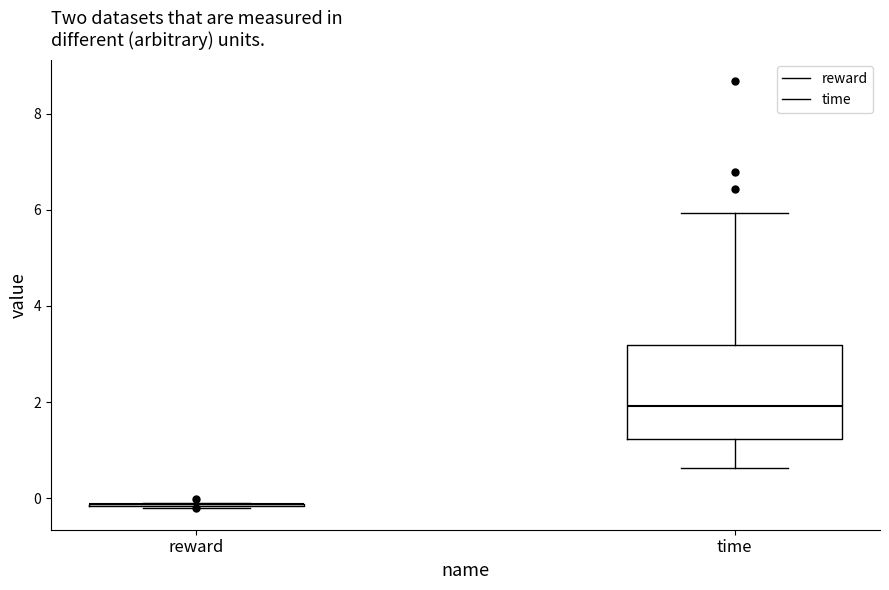

Where is the upper edge of the box for time on the y-axis? The values are not printed on the chart, so give them approximately, as read against the axis.

3.2